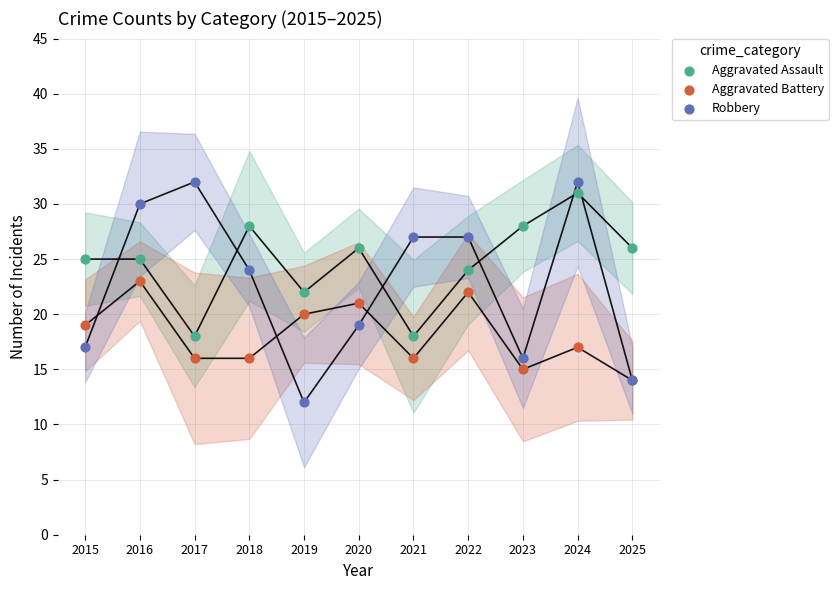

What are all the series names shown in the legend?

Aggravated Assault, Aggravated Battery, Robbery